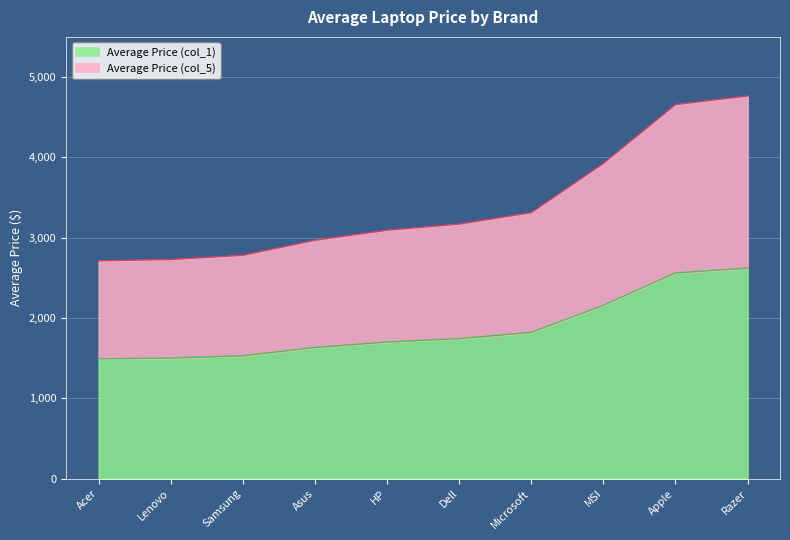

True or false: Average Price (col_5) and Average Price (col_1) cross at least once.

False